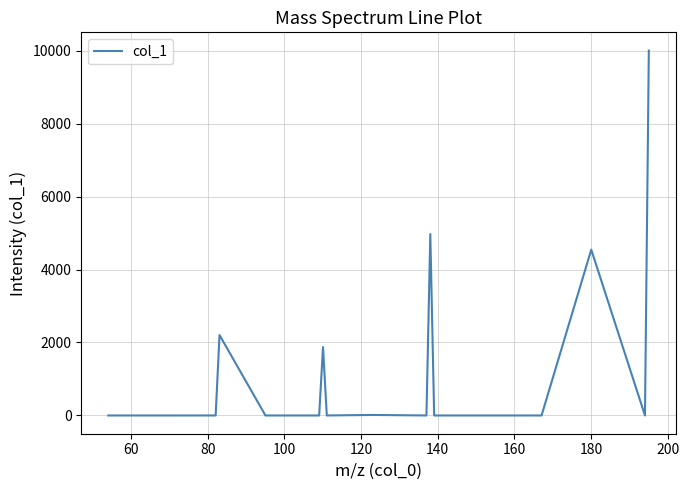

What is the difference between the maximum and minimum values?

10000.0